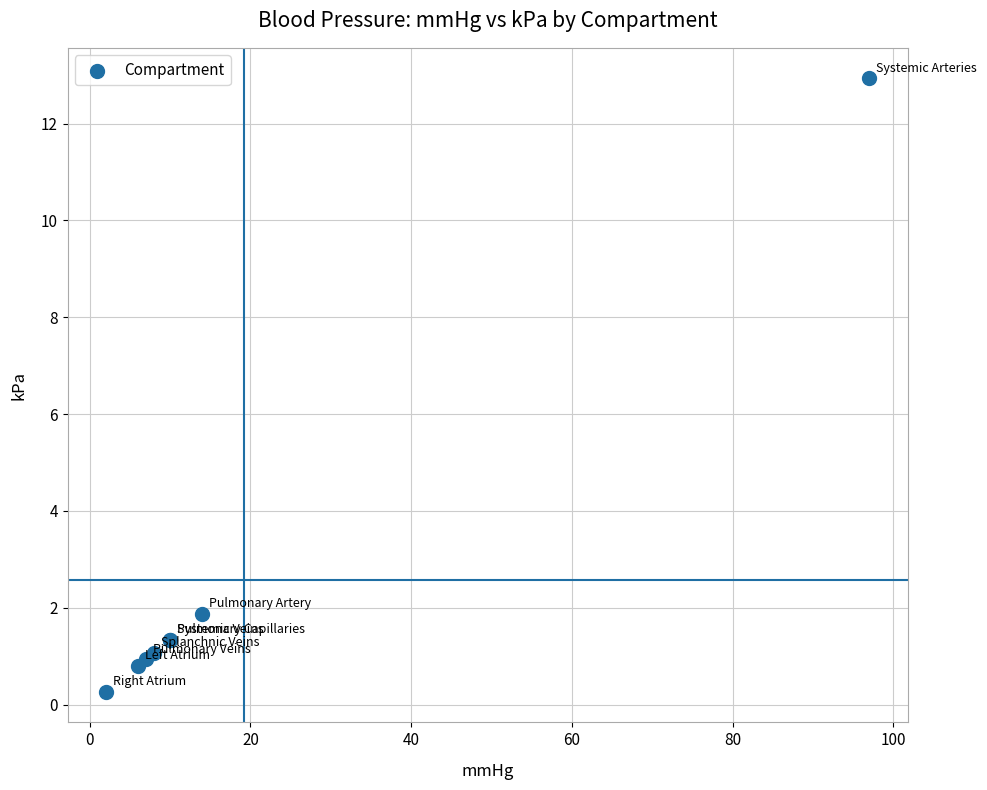

What Y value in the scatter plot is closest to 6?

1.9